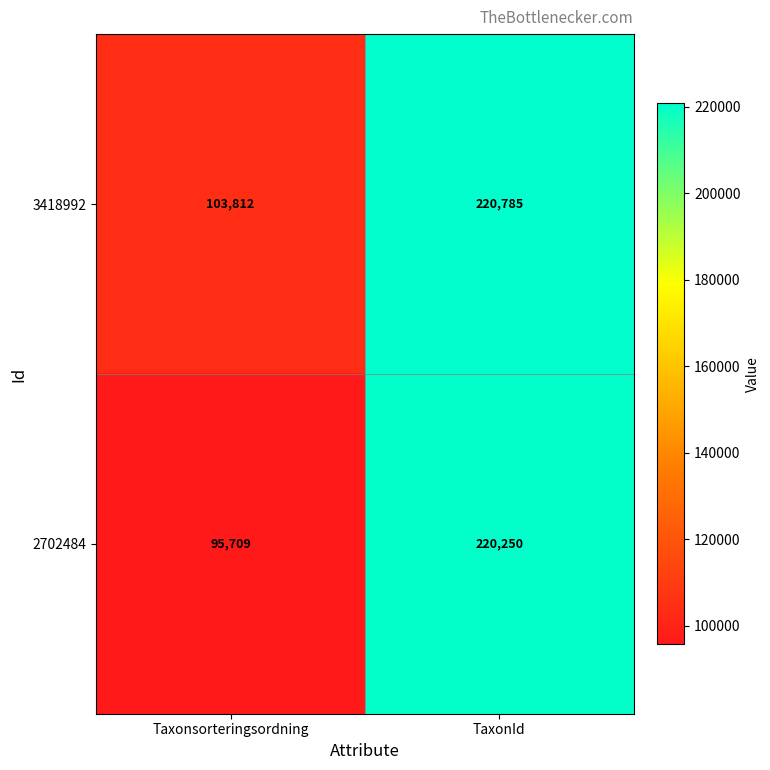

At which label is 3418992 closest to 162298?

Taxonsorteringsordning